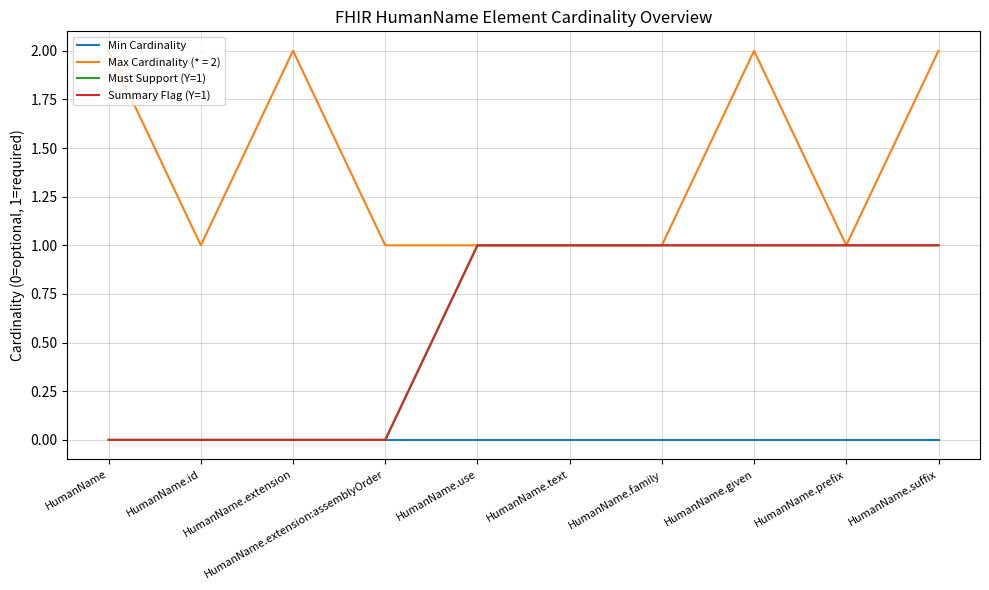

Is the value of Must Support (Y=1) at HumanName.prefix greater than the value of Min Cardinality at HumanName.id?

Yes